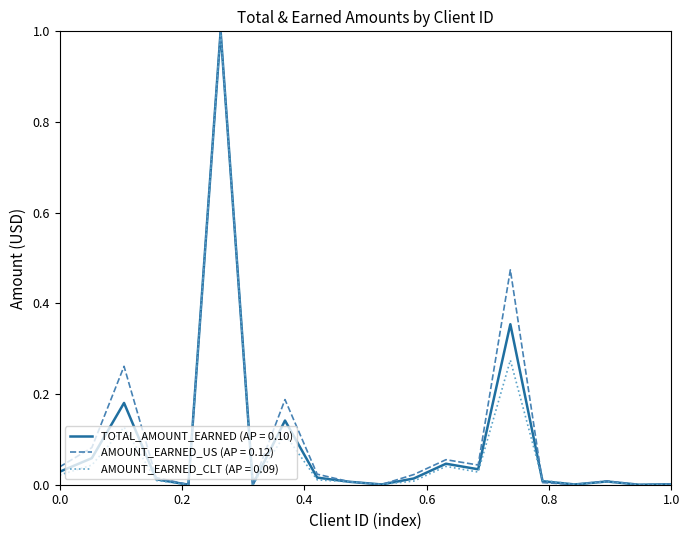

Does the chart have visible grid lines?

No